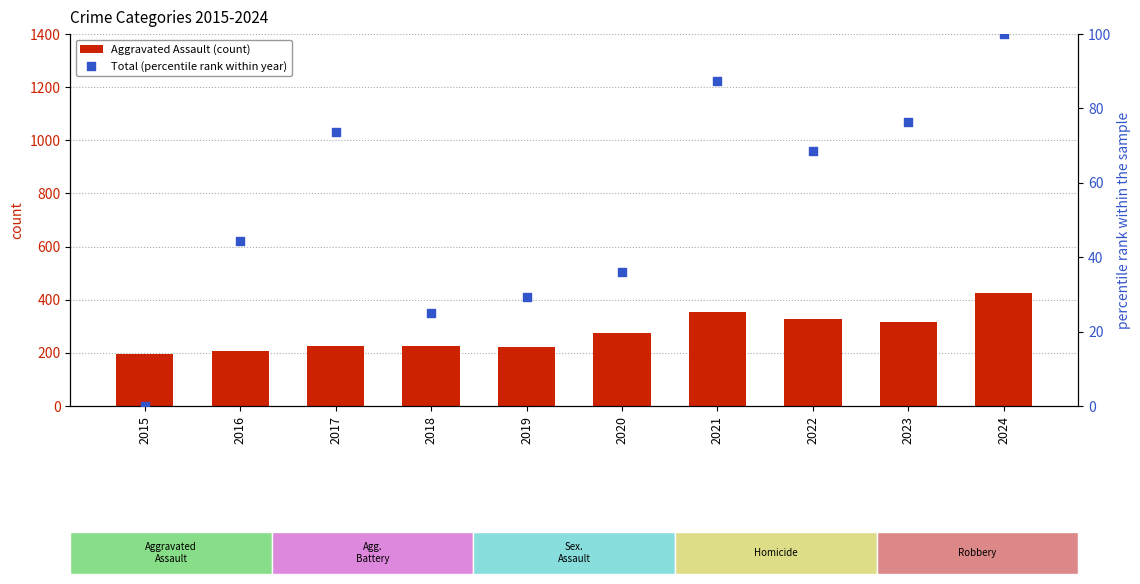

What are all the series names shown in the legend?

Aggravated Assault (count), Total (percentile rank within year)